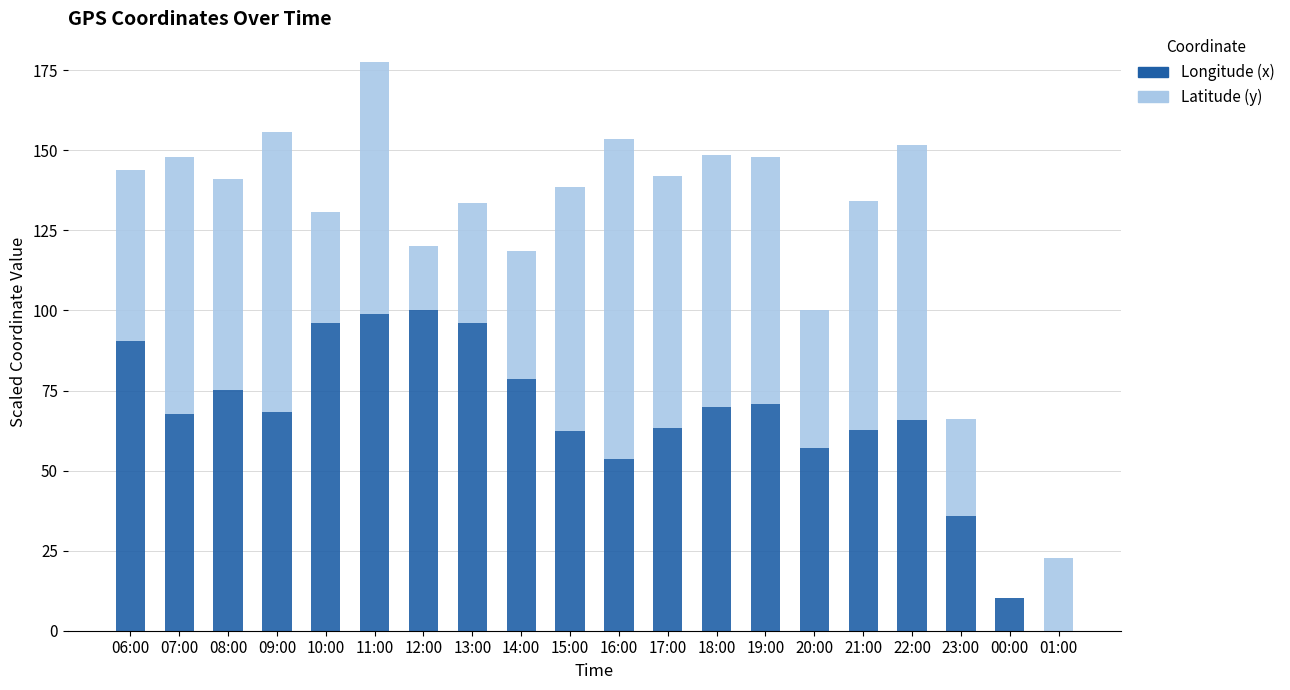

What is the maximum value for Longitude (x)?

100.0